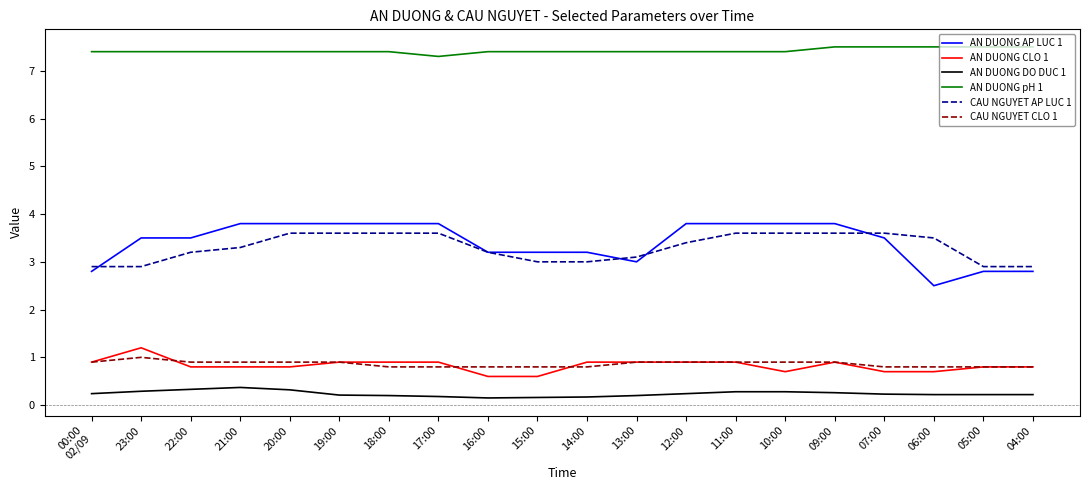

What is the spread (max minus min) of values at 11:00?

7.1